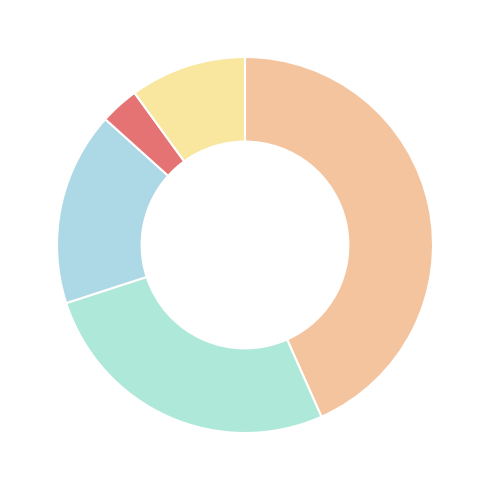

Rank the categories by value from lowest to highest.

BS, LU, BE, BL, CH